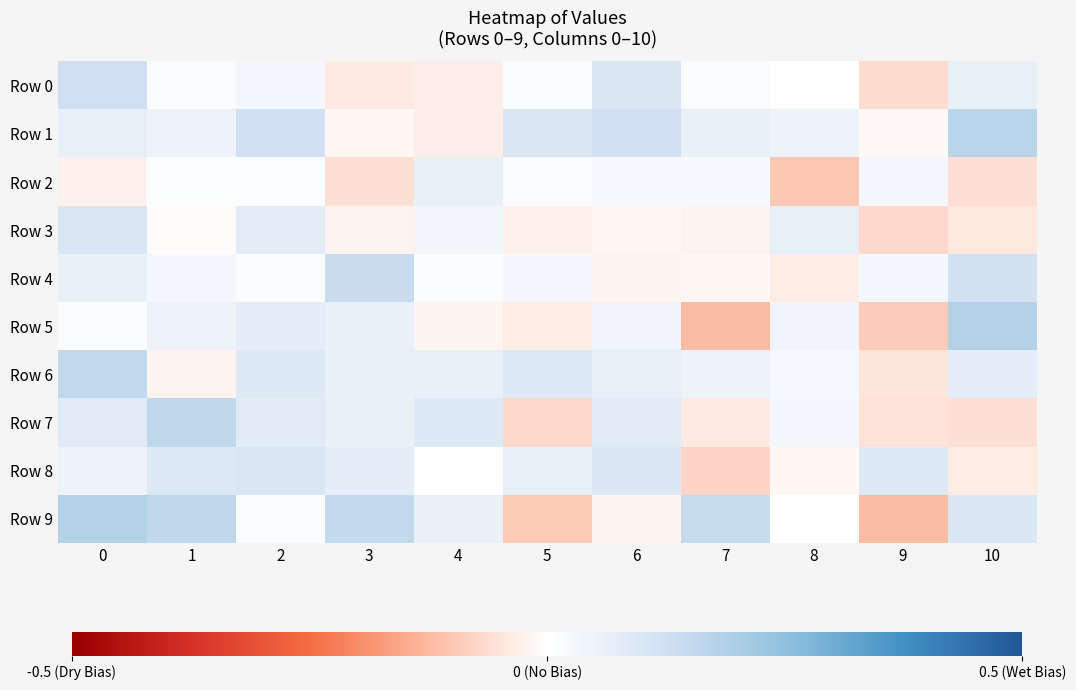

Between 8 and 10, which series saw the biggest shift?

Row 4